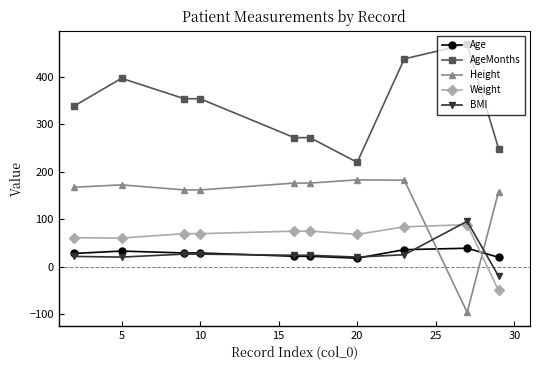

What is the value of the BMI point at the 3rd from the left?

26.6